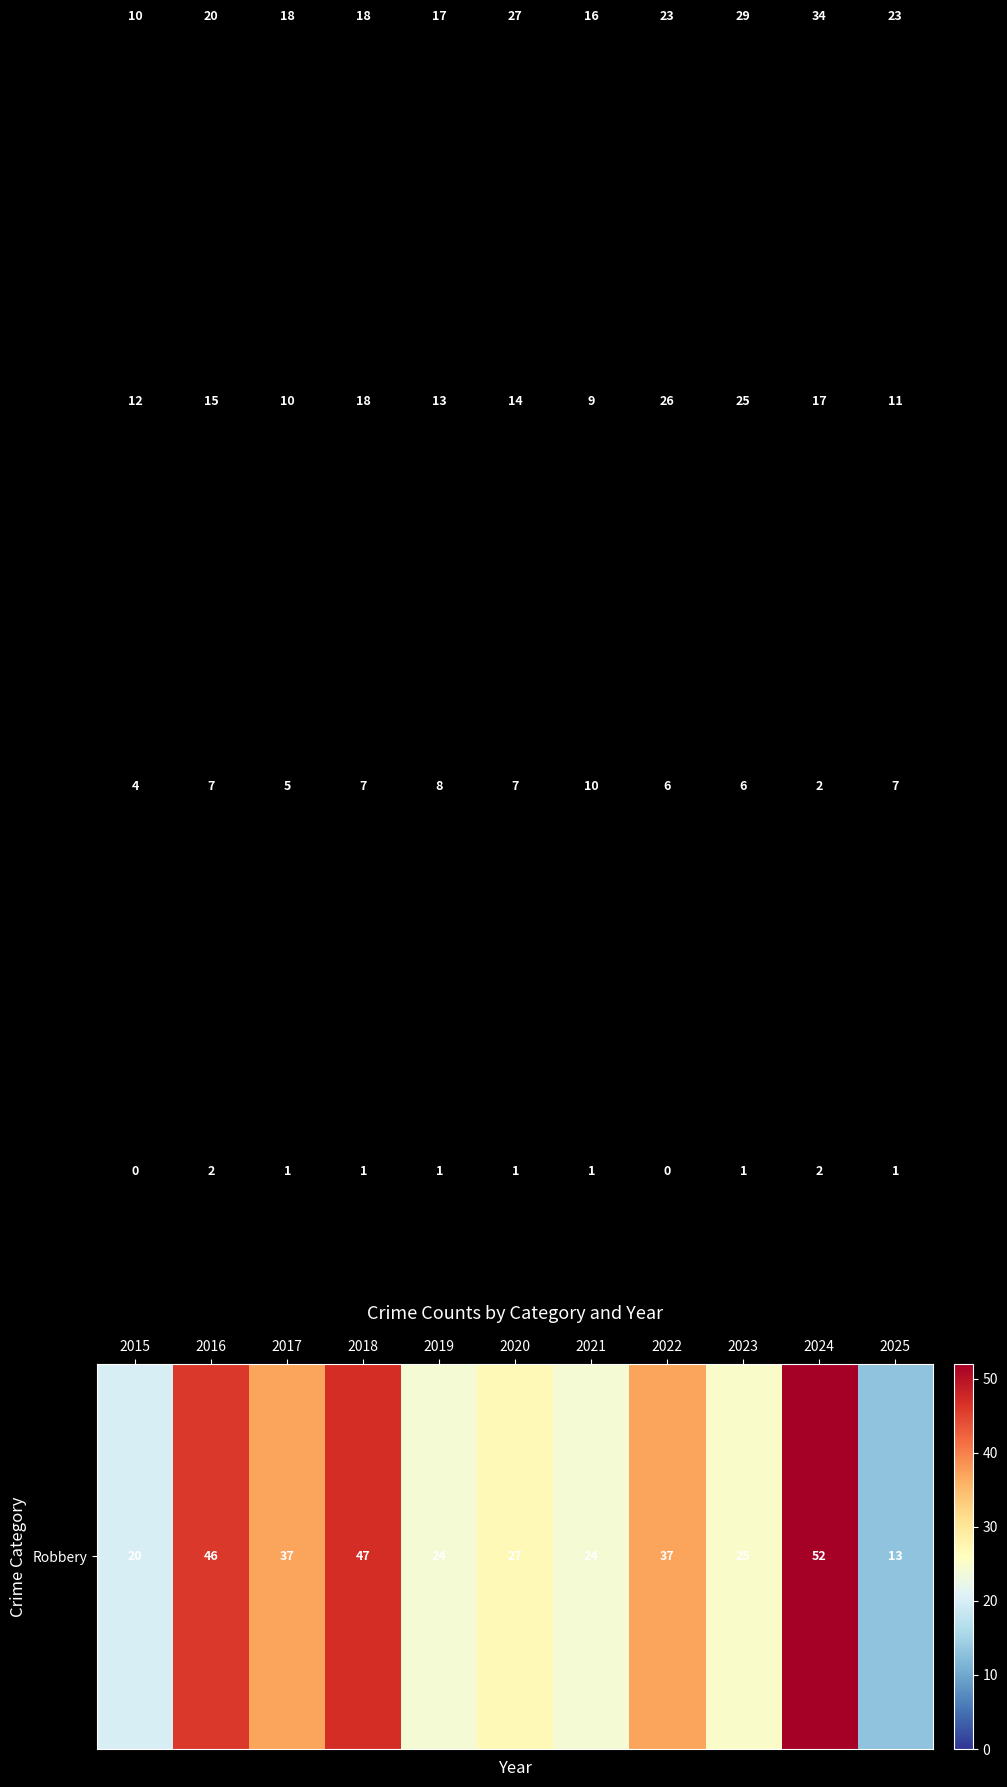

At which category is the sum across all series the highest?

2024